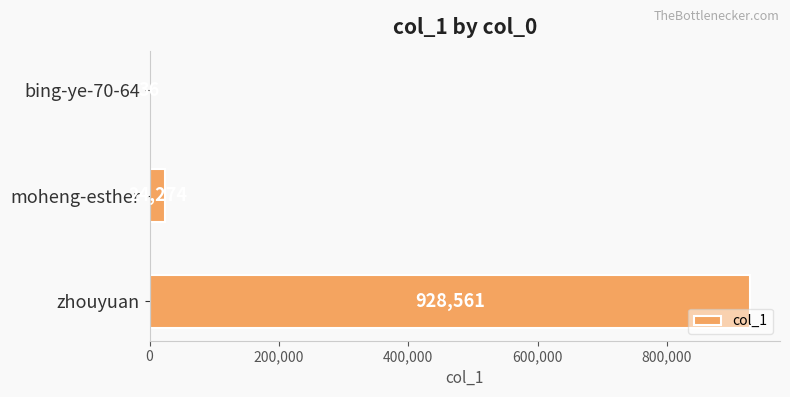

What is the change in value from moheng-esther to zhouyuan?

+904287